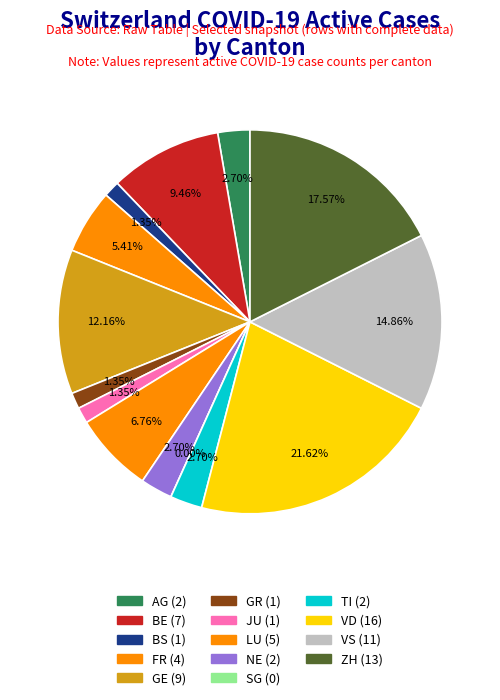

Which category has the biggest portion of the pie?

VD